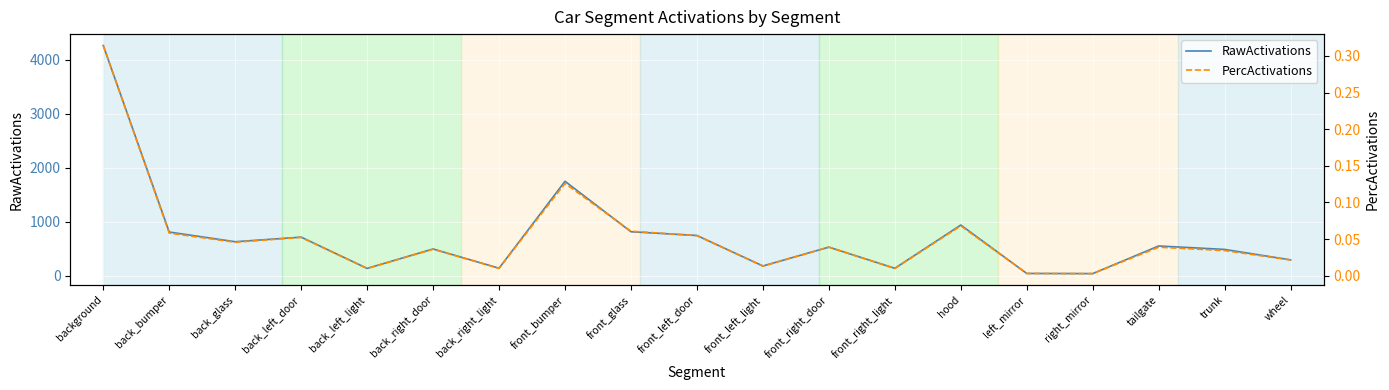

True or false: PercActivations and RawActivations intersect in this chart.

False